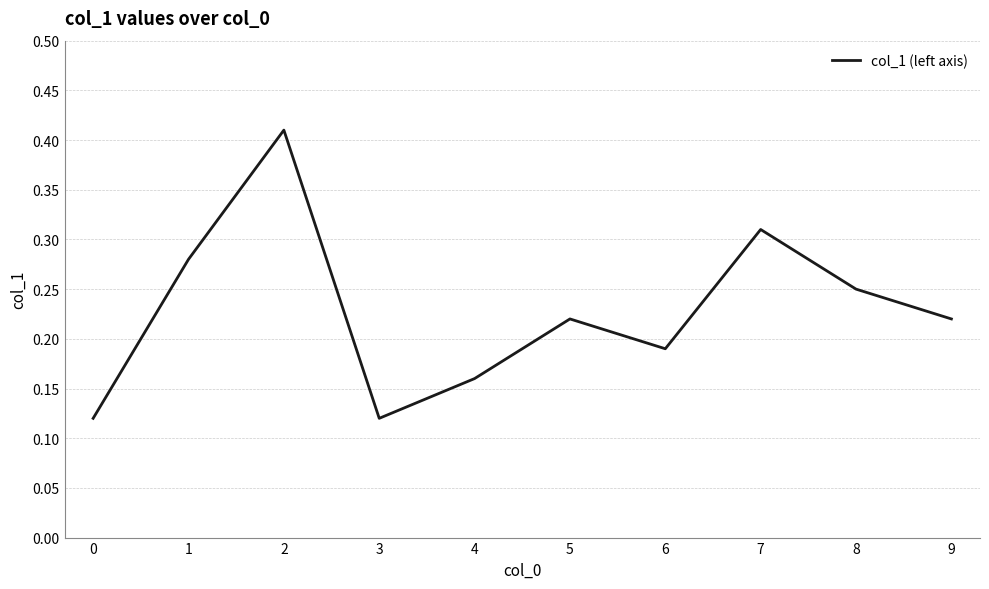

Between 0 and 5, which is larger?

5